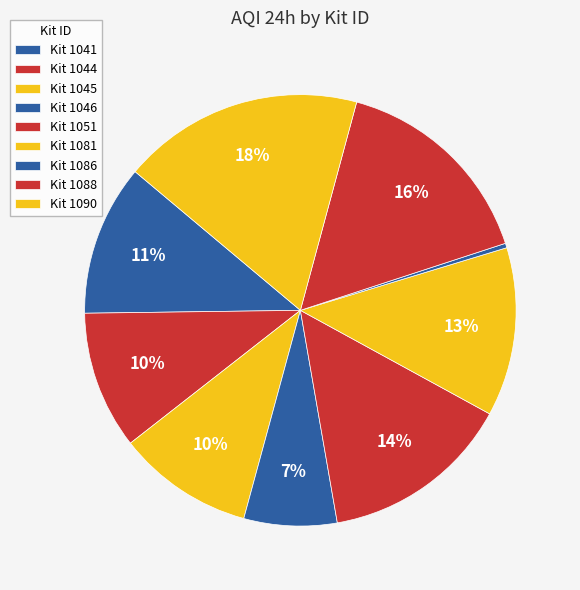

How many slices are in this pie chart?

9